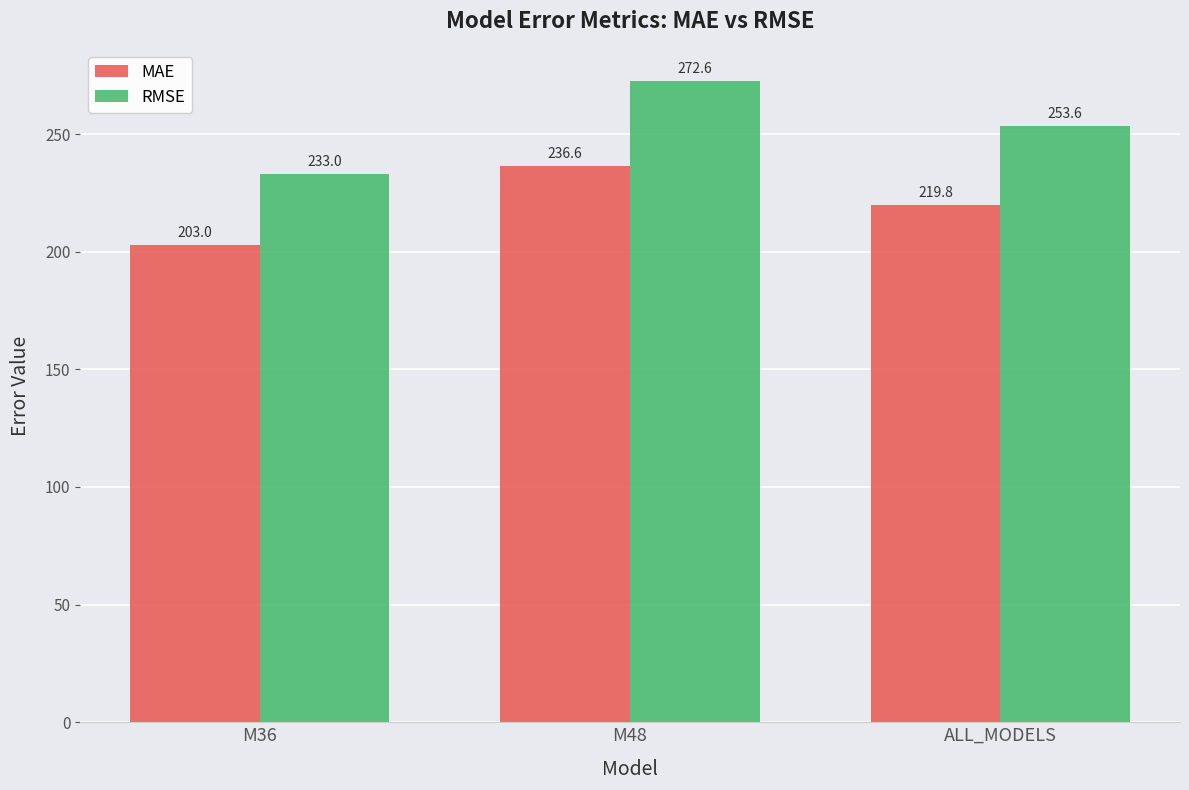

How many data points in RMSE are above 253?

2